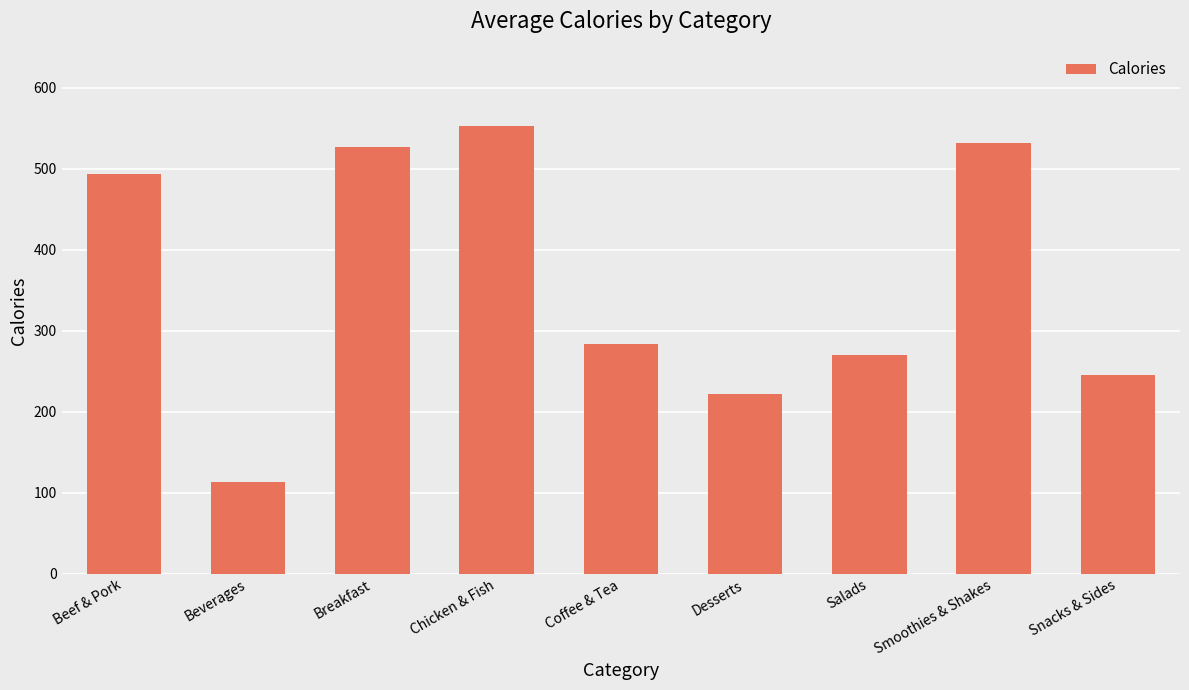

What is the difference between the maximum and minimum values?

439.3